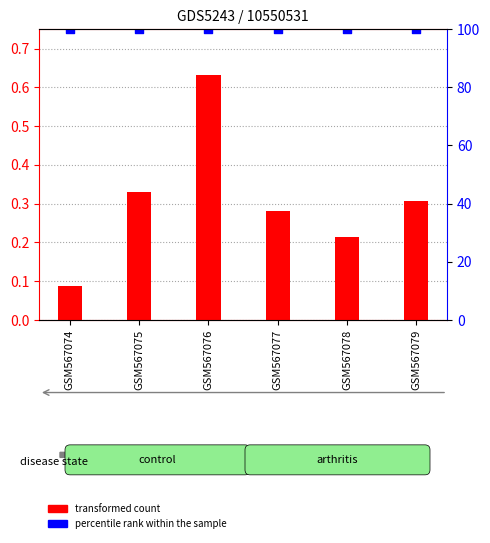

At how many categories does at least one series exceed 70?

6